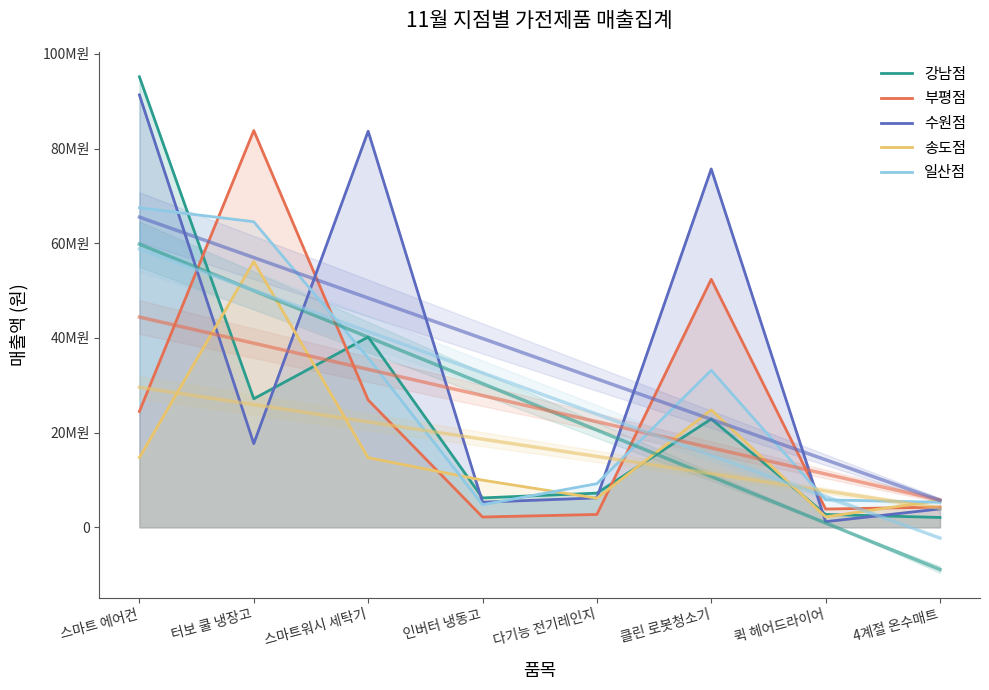

List the labels in order of 수원점 value, smallest first.

퀵 헤어드라이어, 4계절 온수매트, 인버터 냉동고, 다기능 전기레인지, 터보 쿨 냉장고, 클린 로봇청소기, 스마트워시 세탁기, 스마트 에어컨